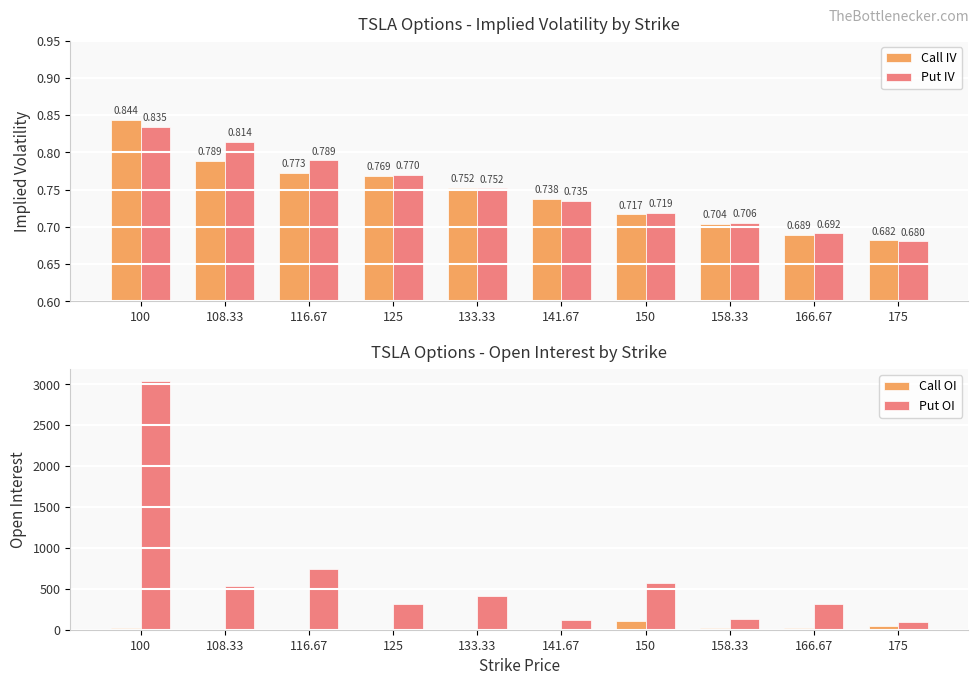

Rank the categories by Put IV value from lowest to highest.

175, 166.67, 158.33, 150, 141.67, 133.33, 125, 116.67, 108.33, 100